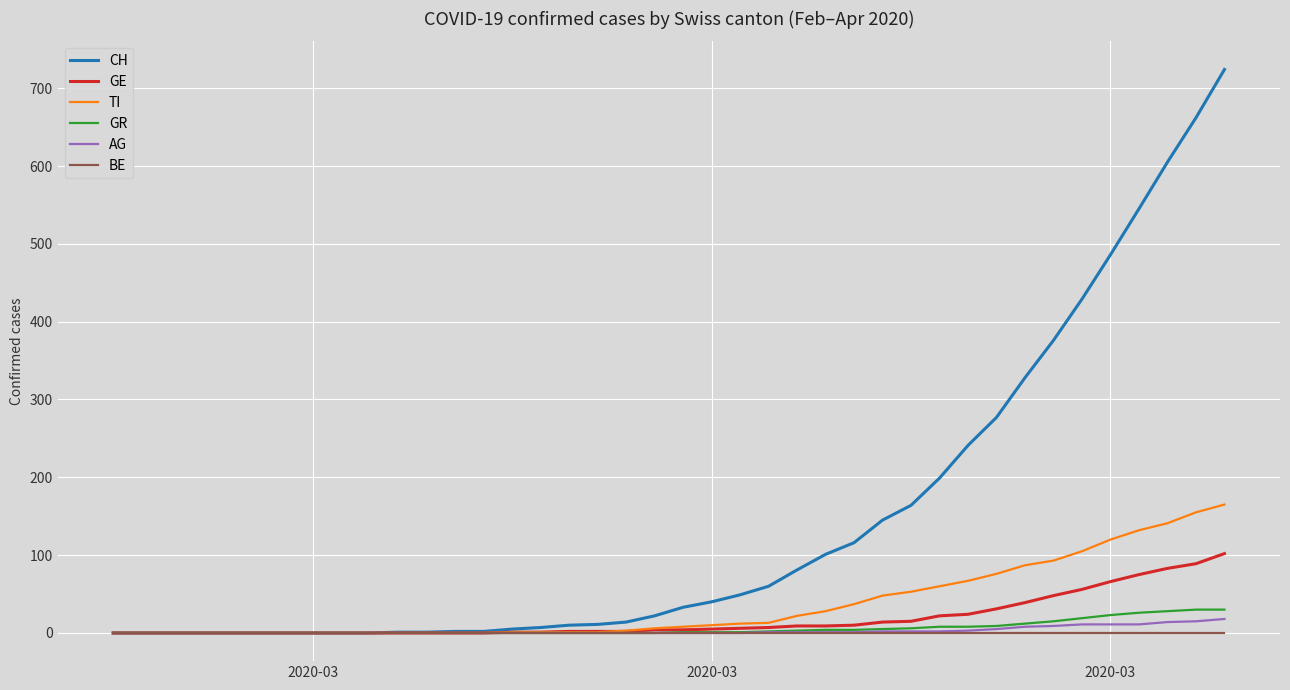

What is the maximum value for GE?

102